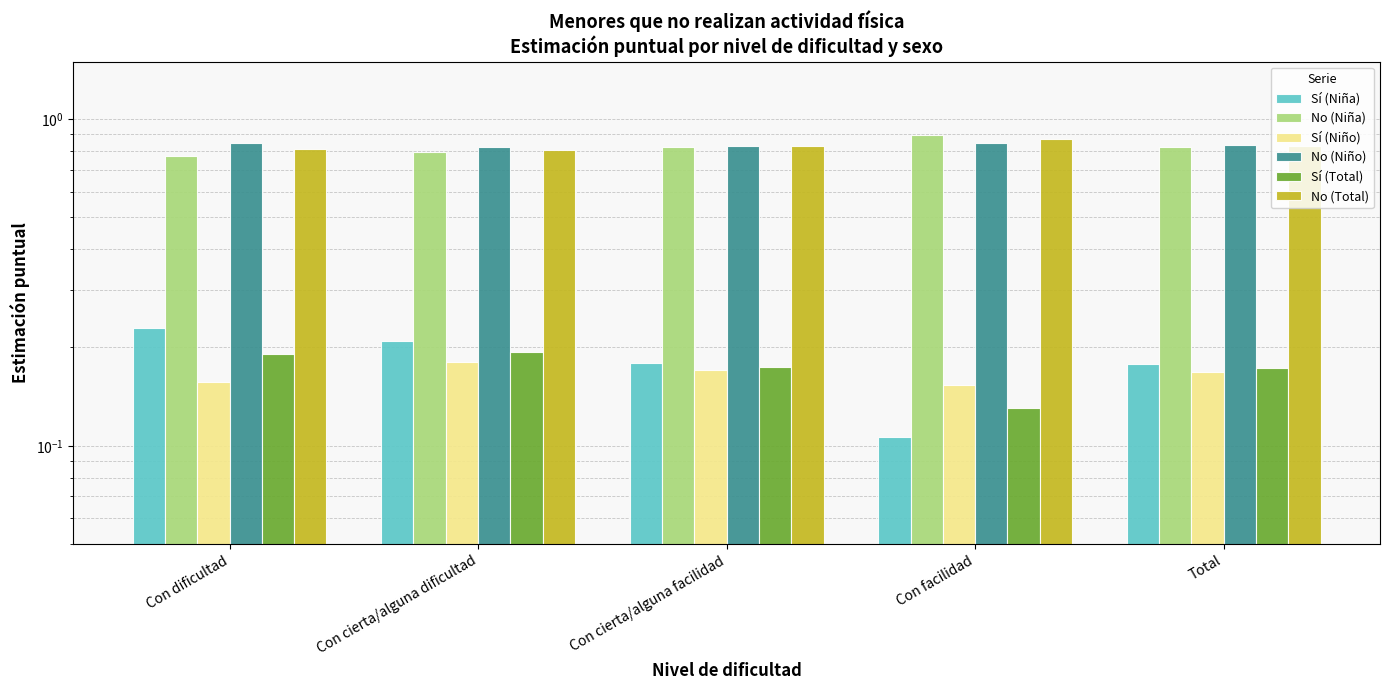

What is the sum of all Sí (Niño) values?

0.8